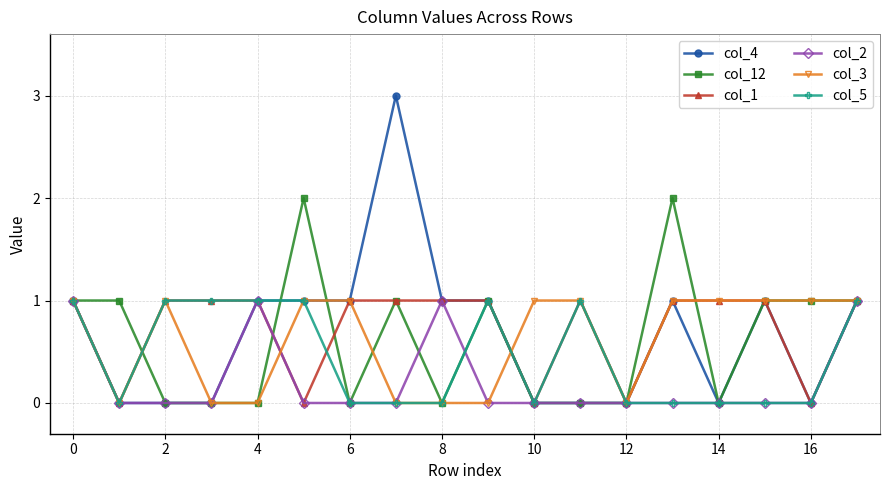

Reading right to left, transcribe all the data shown in this chart.

col_4: 1	0	1	0	1	0	0	0	1	1	3	1	1	1	0	0	0	1
col_12: 1	1	1	0	2	0	0	0	1	0	1	0	2	0	0	0	1	1
col_1: 1	0	1	1	1	0	1	0	1	1	1	1	0	1	1	1	0	1
col_2: 1	0	0	0	0	0	0	0	0	1	0	0	0	1	0	0	0	1
col_3: 1	1	1	1	1	0	1	1	0	0	0	1	1	0	0	1	0	1
col_5: 1	0	0	0	0	0	1	0	1	0	0	0	1	1	1	1	0	1